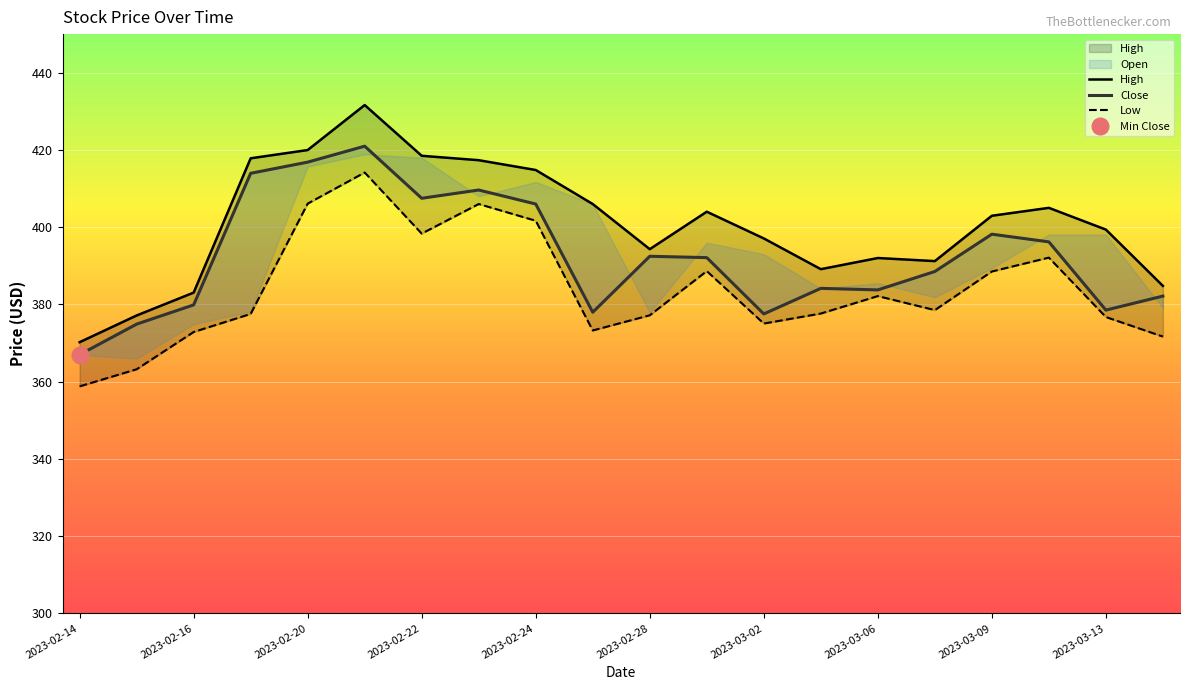

True or false: High and Close cross at least once.

False